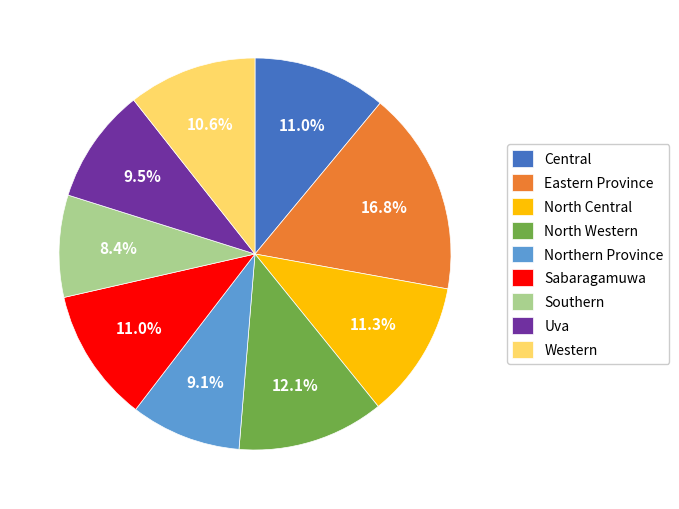

Which category has the smallest portion of the pie?

Southern